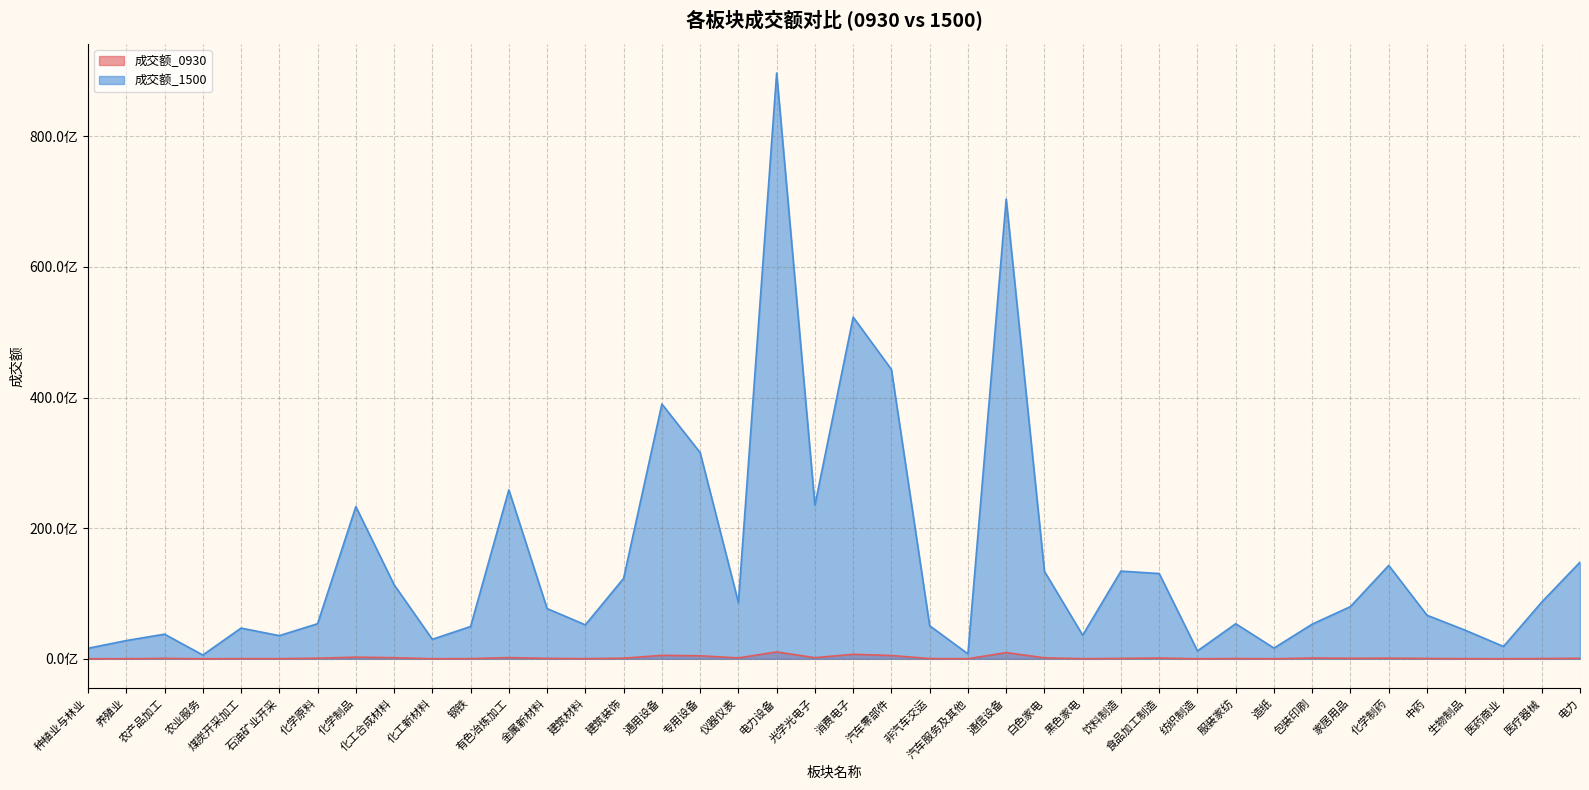

True or false: 成交额_0930 and 成交额_1500 cross at least once.

False